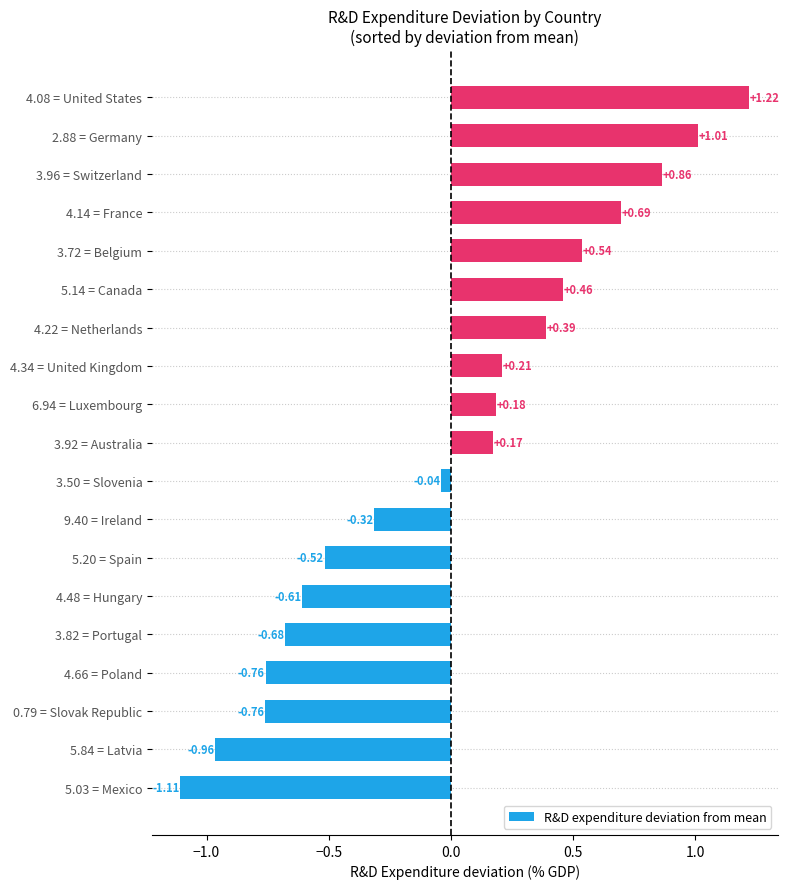

What is the change in value from 4.34 = United Kingdom to 2.88 = Germany?

+0.8